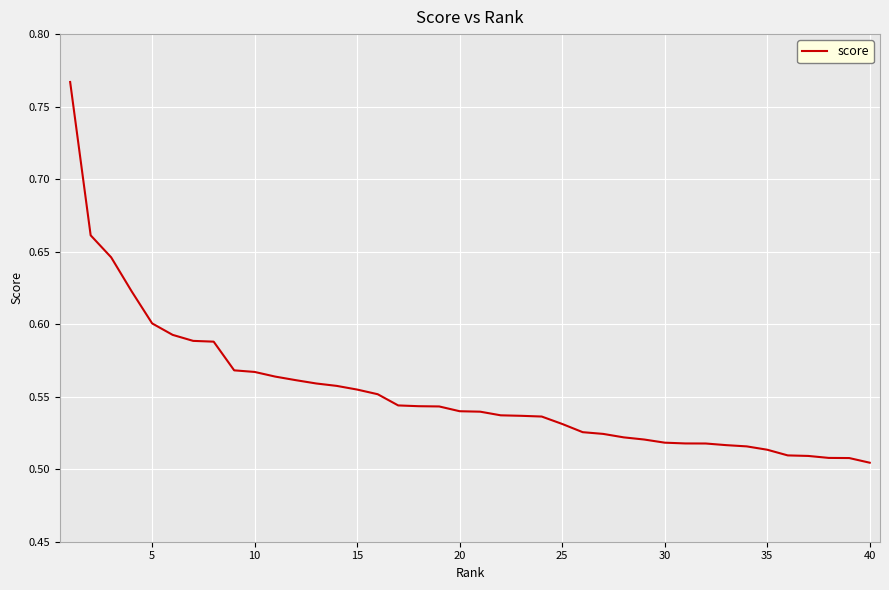

What is the difference between the maximum and minimum values?

0.3